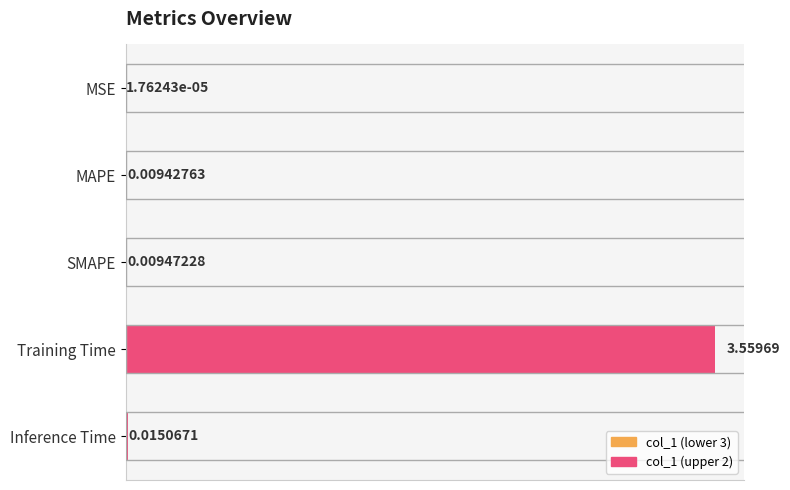

Between Inference Time and SMAPE, which is larger?

Inference Time